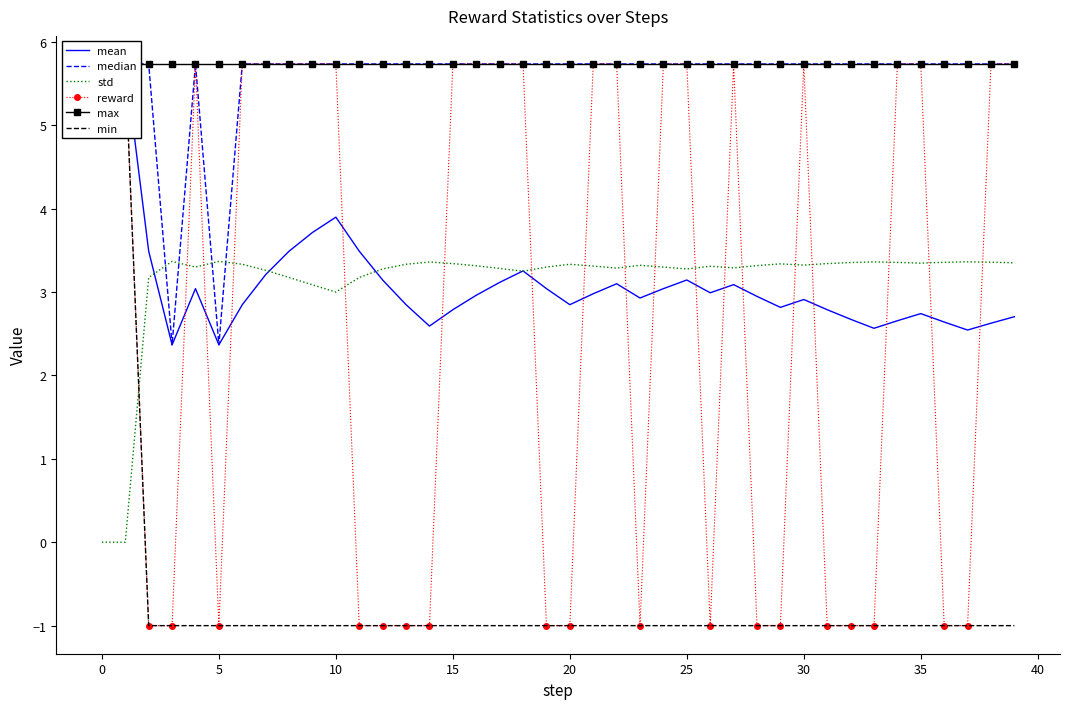

Between −5 and 26, which series saw the biggest shift?

reward